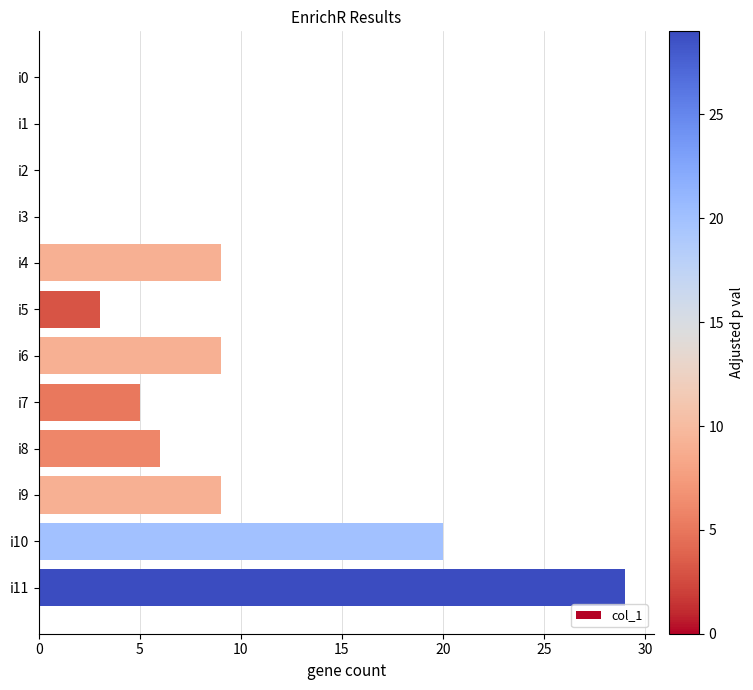

True or false: the data shows 43 at i11.

False